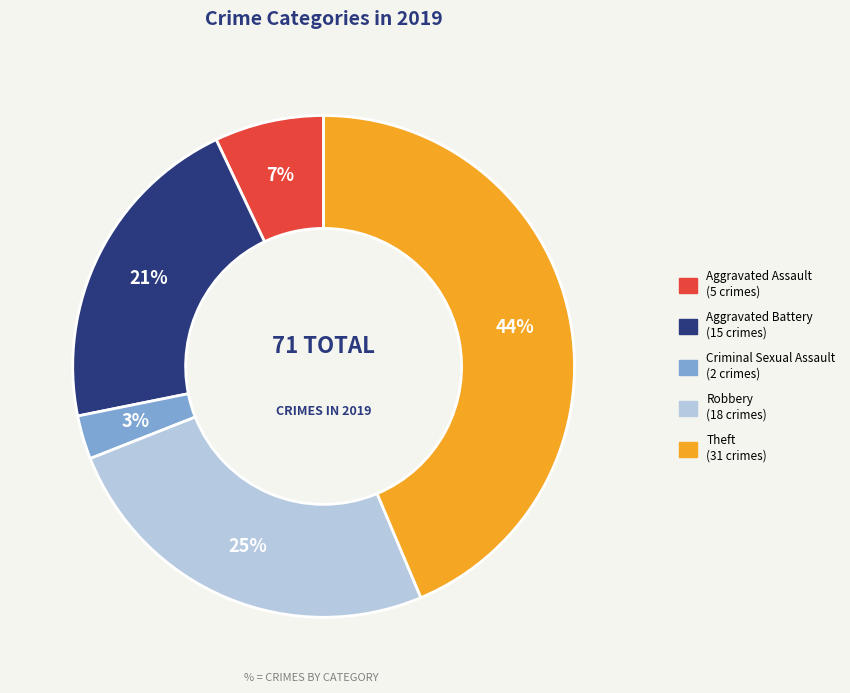

Which category has the smallest portion of the pie?

Criminal Sexual Assault